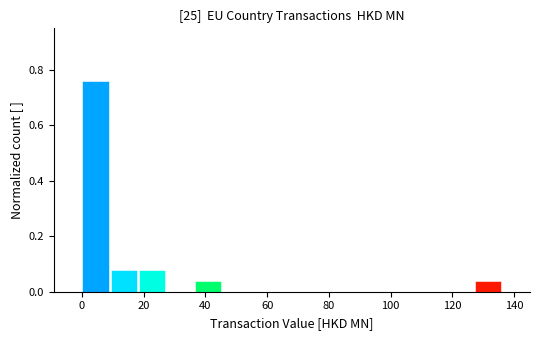

Which range on the x-axis has the tallest bar?

0 to 10